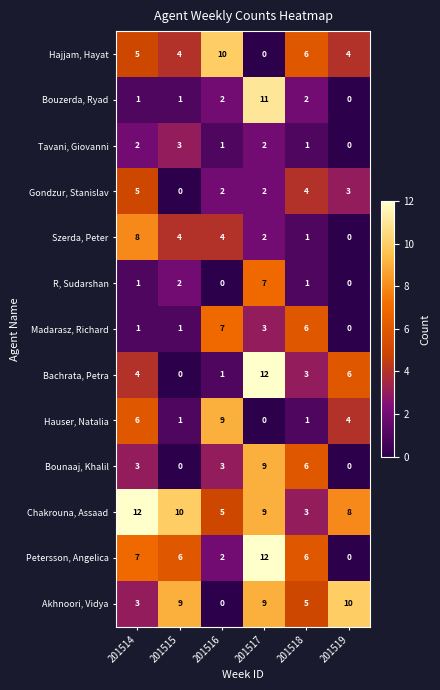

The Gondzur, Stanislav series shows 7 at 201514. True or false?

False